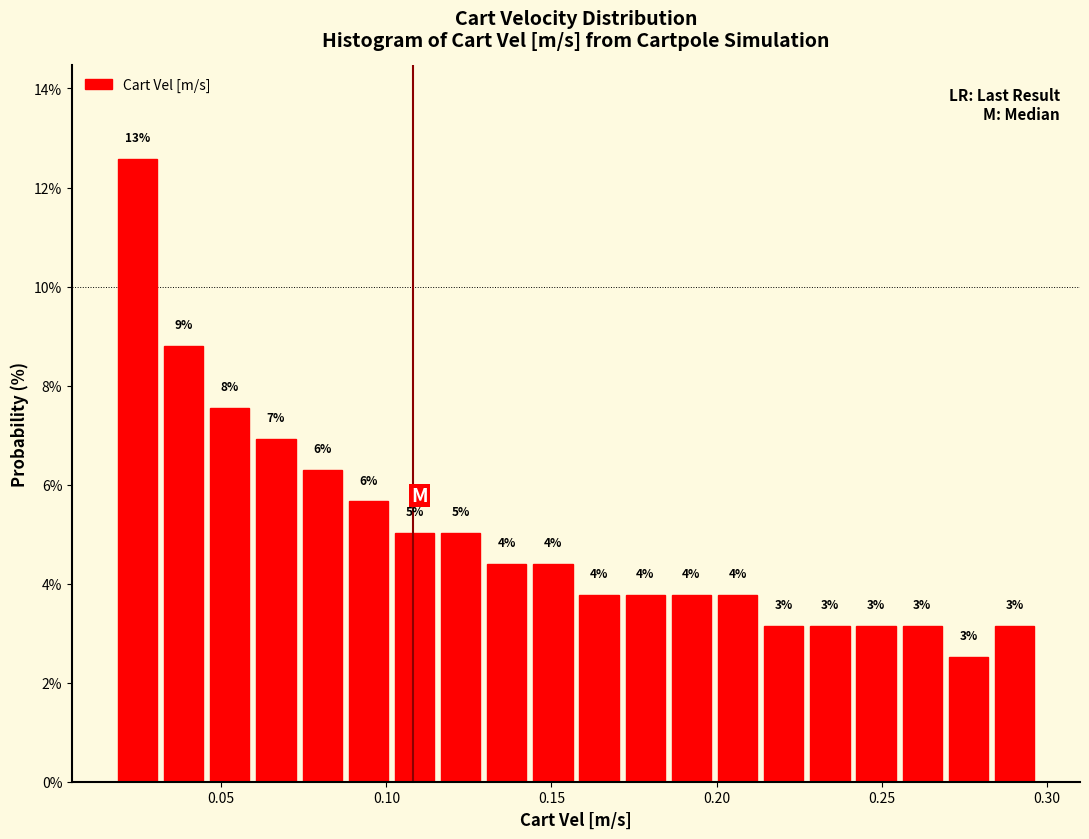

Around what value on the x-axis is the tallest bar? Give the approximate position of its centre, as read against the axis.

0.025